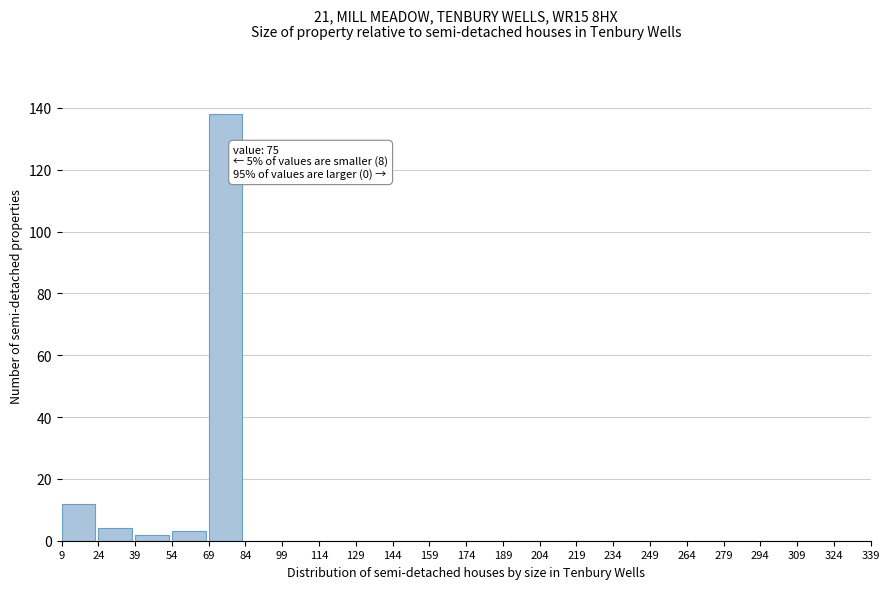

Which range on the x-axis has the tallest bar?

69 to 84